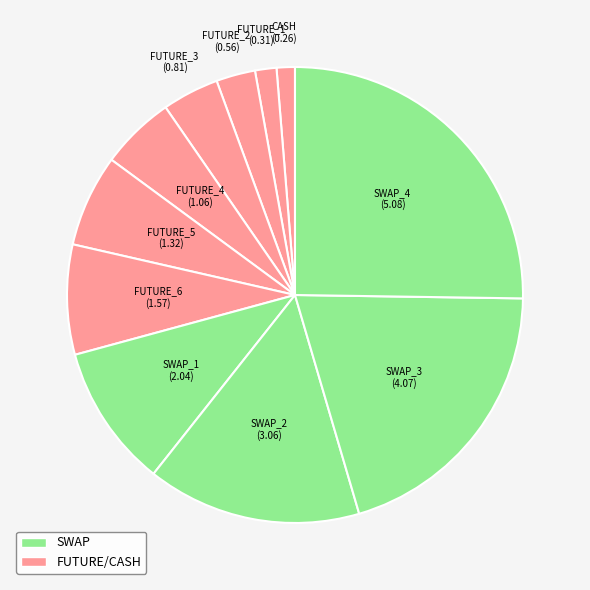

Rank the categories by value from lowest to highest.

CASH, FUTURE_1, FUTURE_2, FUTURE_3, FUTURE_4, FUTURE_5, FUTURE_6, SWAP_1, SWAP_2, SWAP_3, SWAP_4